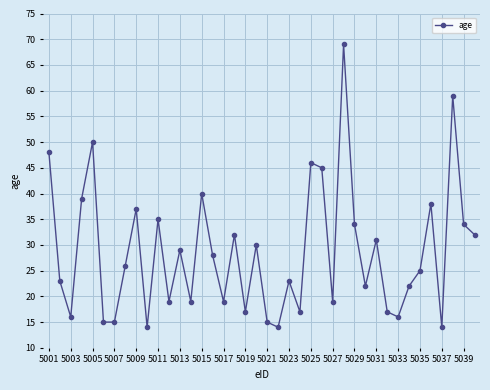

True or false: the data has more than 1 interior local peaks.

True